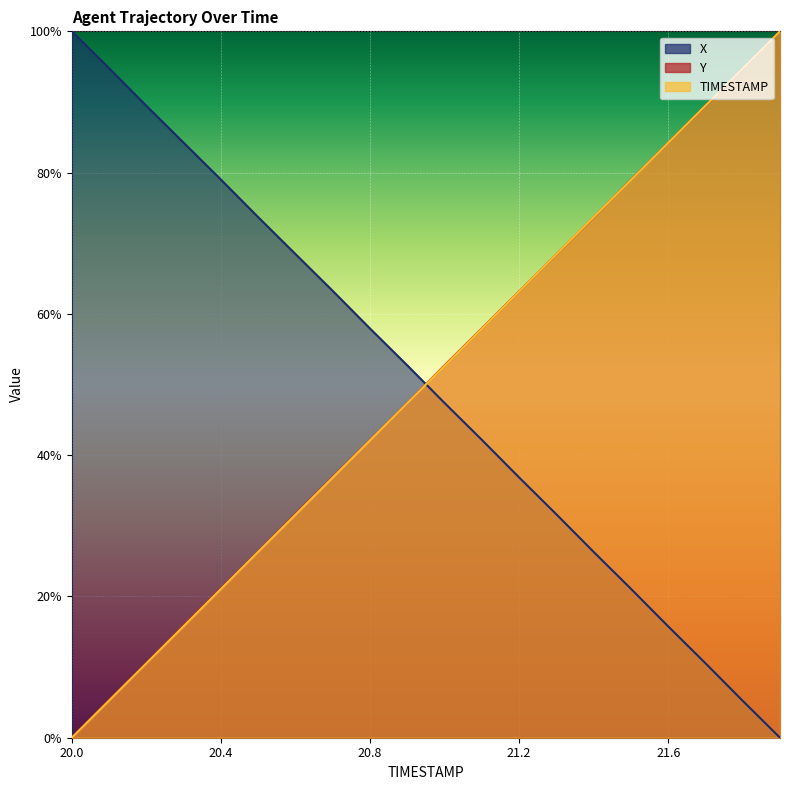

True or false: Y has more than 1 points higher than both neighbors.

False